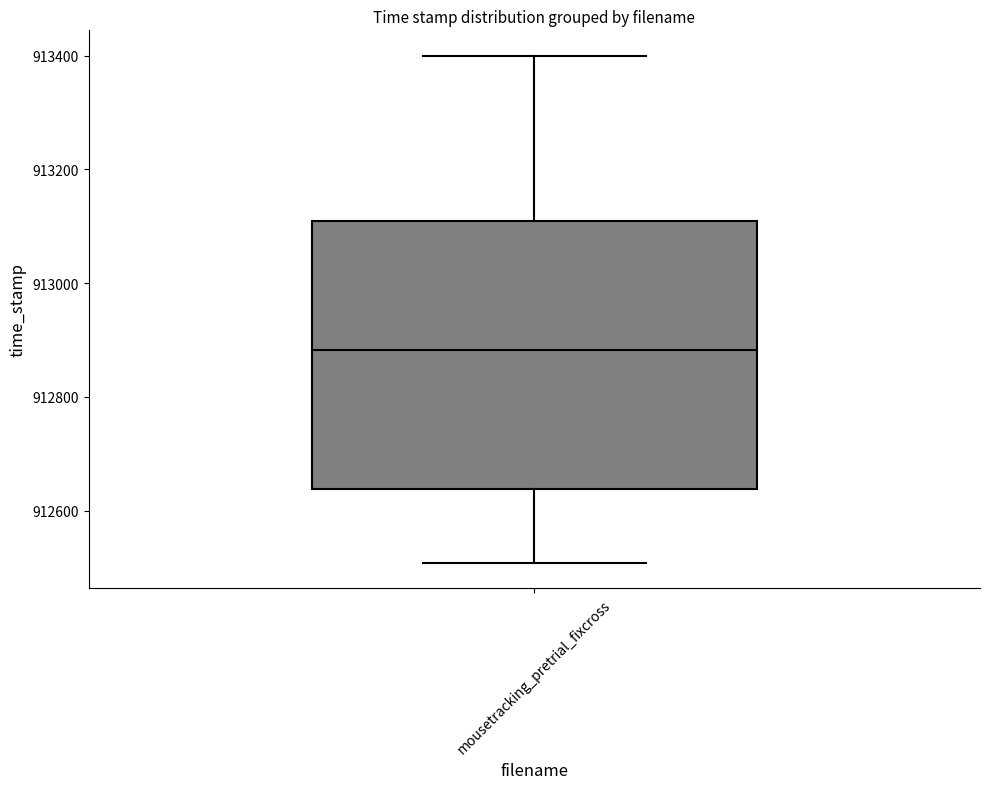

Read this box plot against the y-axis: the position of the median line, the range covered by the box, and the ends of both whiskers. The values are not printed on the chart, so give them approximately, as read against the axis.

median 912880, box 912640 to 913100, whiskers 912500 to 913400